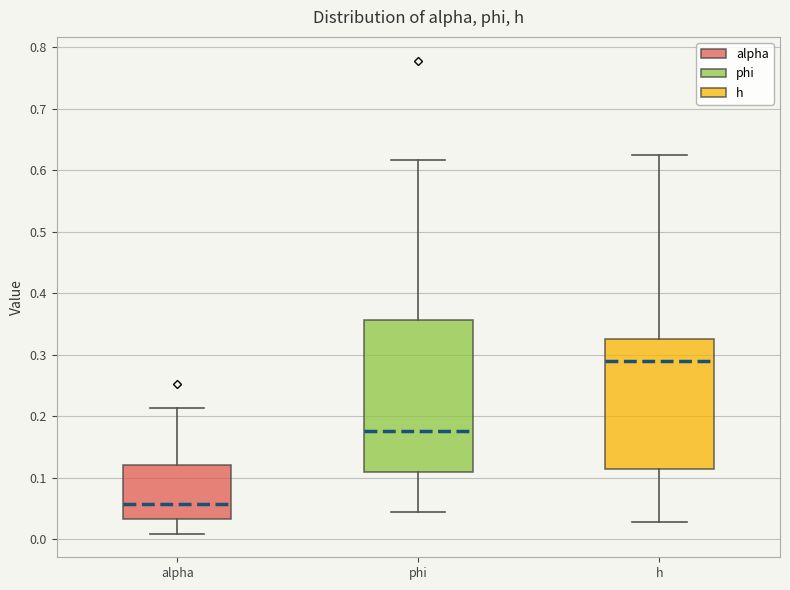

Reading left to right, transcribe this box plot: for each box, give where its median line is, the range the box spans, and where its two whiskers end, as read against the y-axis. The values are not printed on the chart, so give them approximately, as read against the axis.

alpha: median 0.06, box 0.03 to 0.12, whiskers 0.01 to 0.21
phi: median 0.18, box 0.11 to 0.36, whiskers 0.04 to 0.62
h: median 0.29, box 0.11 to 0.33, whiskers 0.03 to 0.62